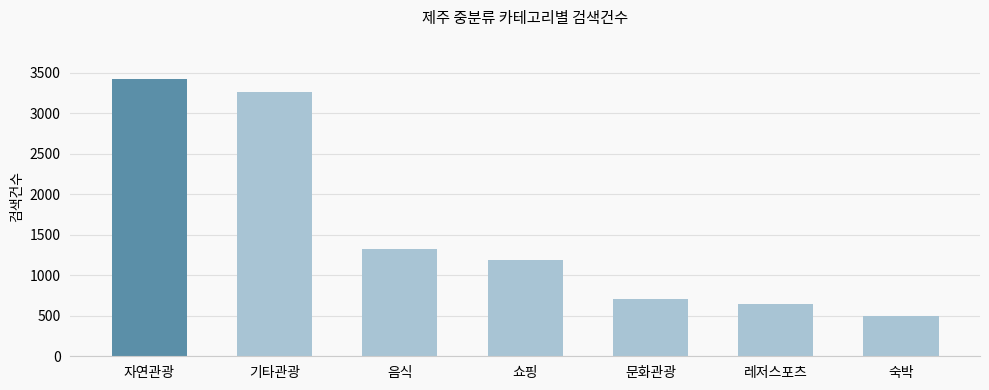

Reading right to left, list all the values displayed in this chart.

숙박=492	레저스포츠=641	문화관광=702	쇼핑=1194	음식=1323	기타관광=3267	자연관광=3428